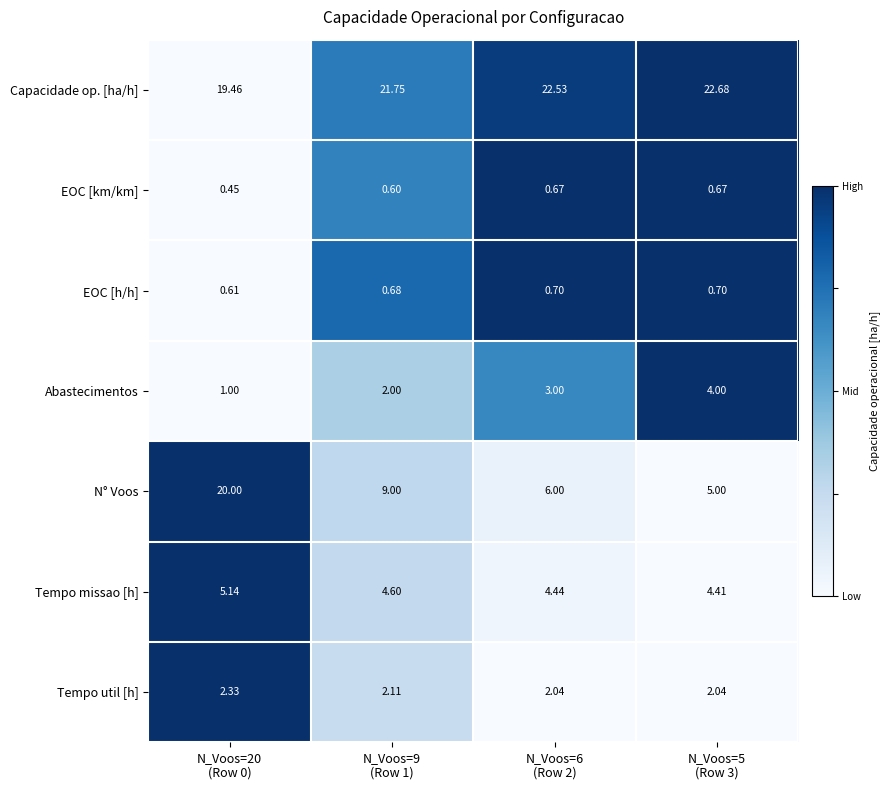

At how many categories does at least one series exceed 0?

4